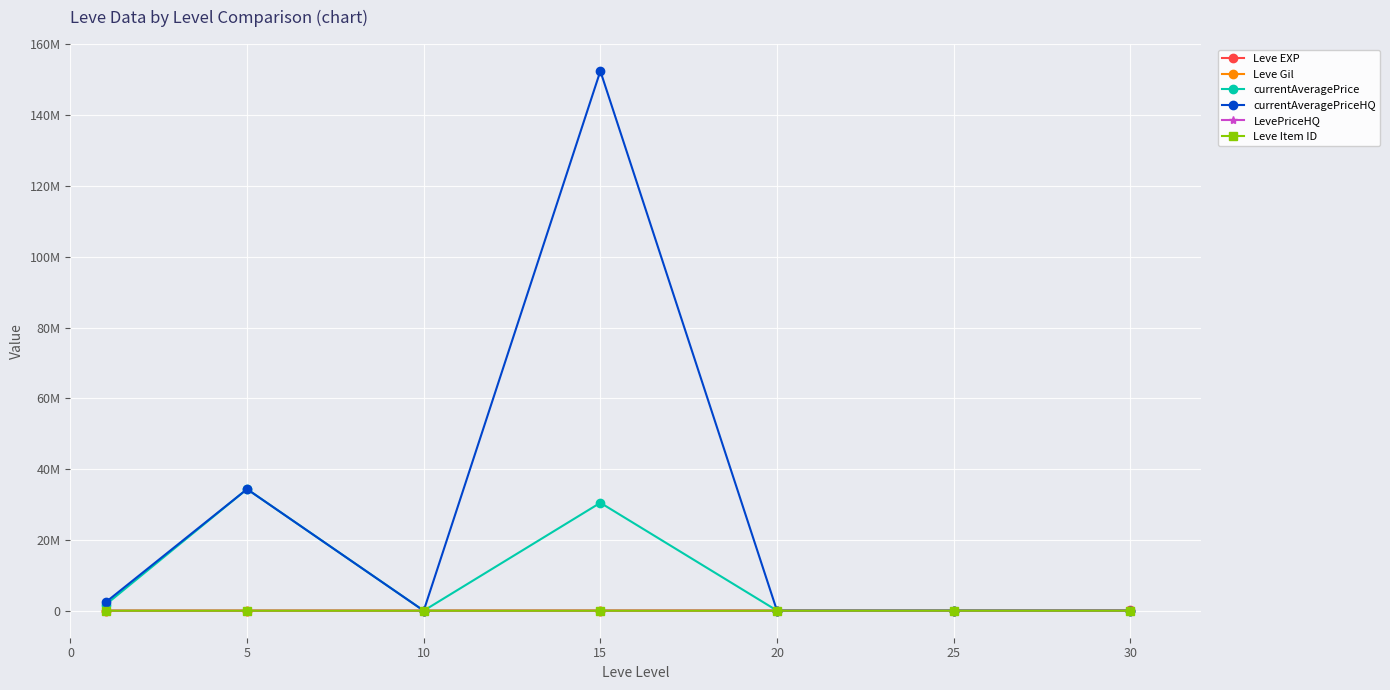

Does the chart have visible grid lines?

Yes